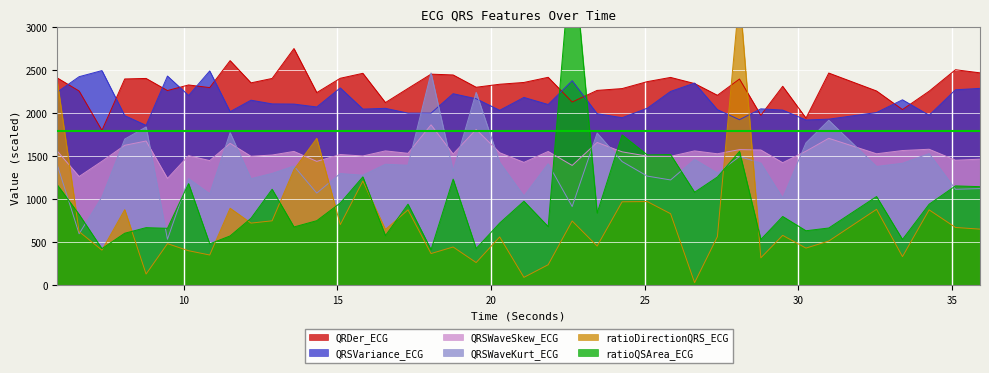

How many times do QRDer_ECG and QRSWaveKurt_ECG cross each other?

2